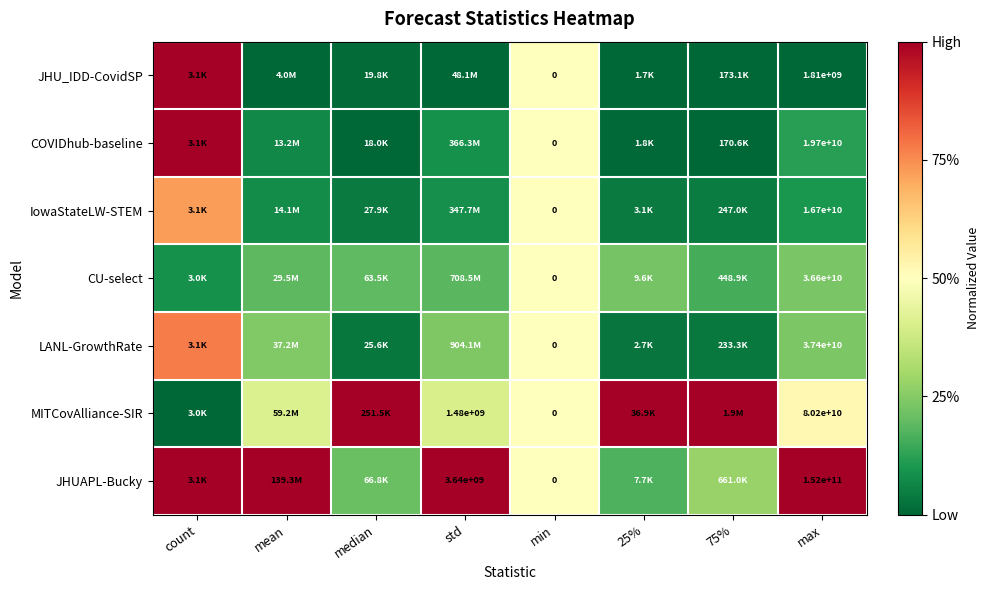

Is the value of LANL-GrowthRate at max greater than the value of COVIDhub-baseline at min?

Yes